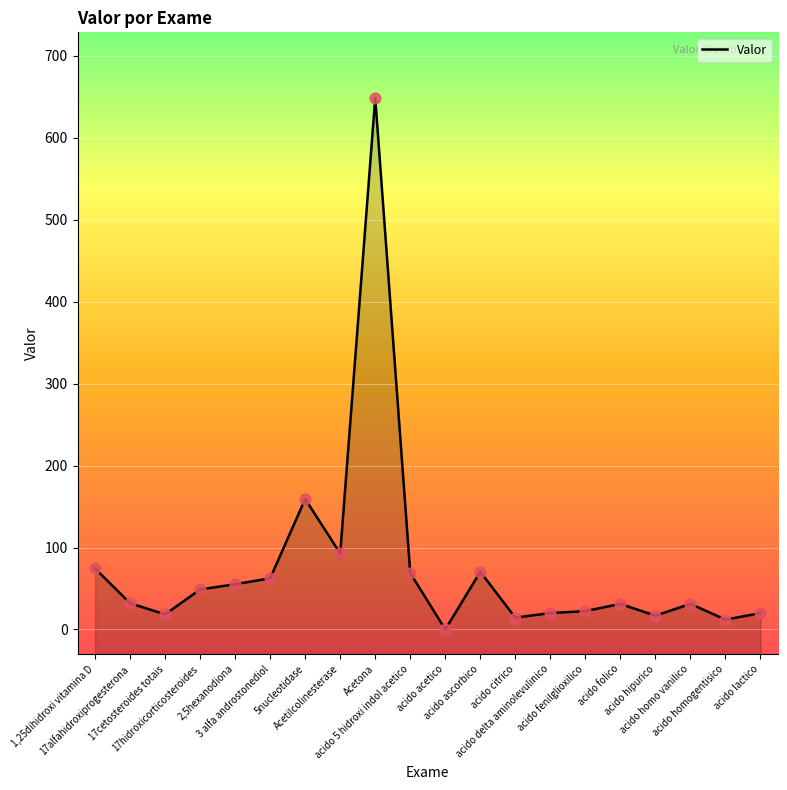

What is the change in value from acido 5 hidroxi indol acetico to acido fenilglioxilico?

-46.4